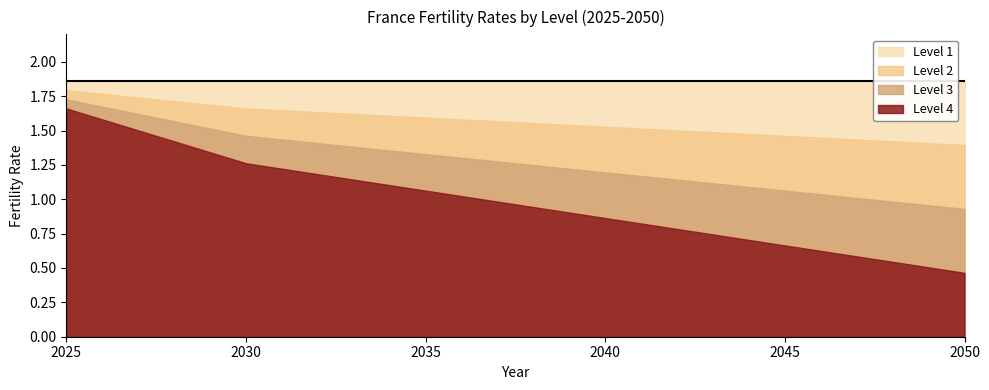

True or false: Level 1 and Level 3 cross at least once.

False